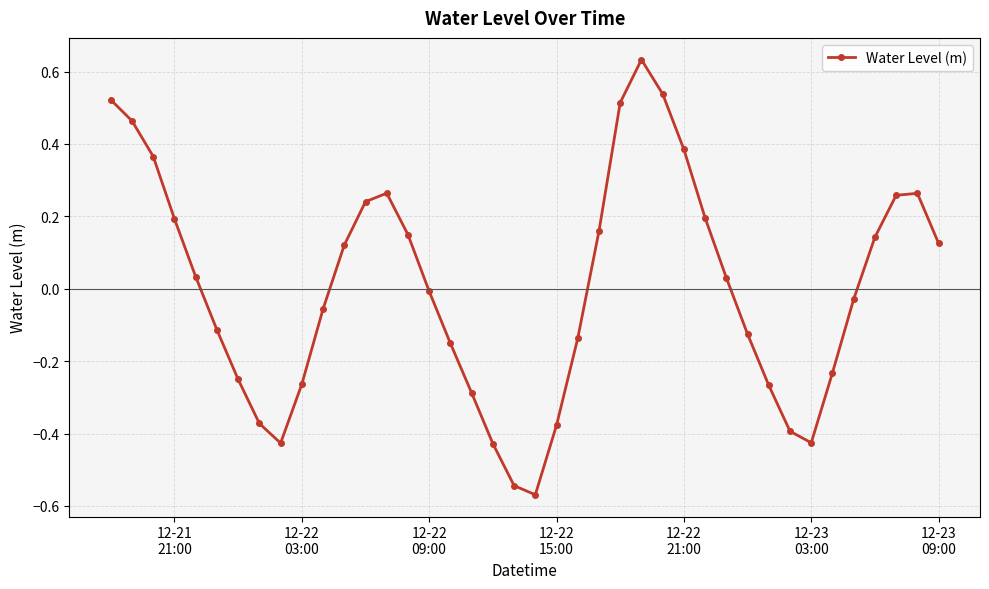

How many points are higher than both their immediate neighbors (excluding endpoints)?

3